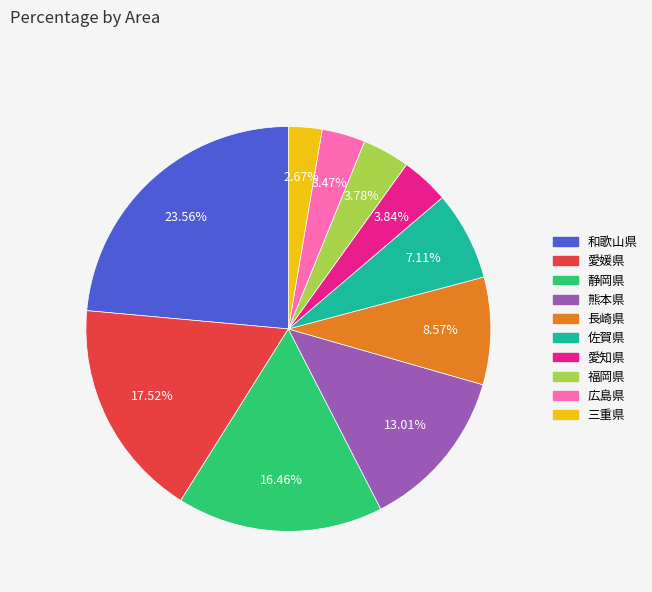

What percentage is the 愛知県 slice, to the nearest percent?

4%